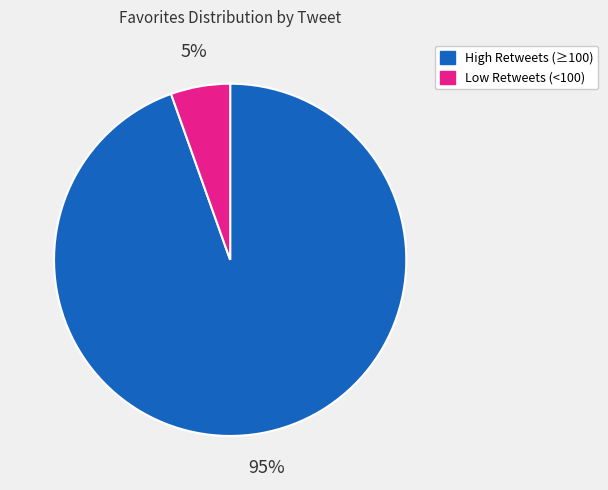

Is there a majority slice in this chart?

Yes